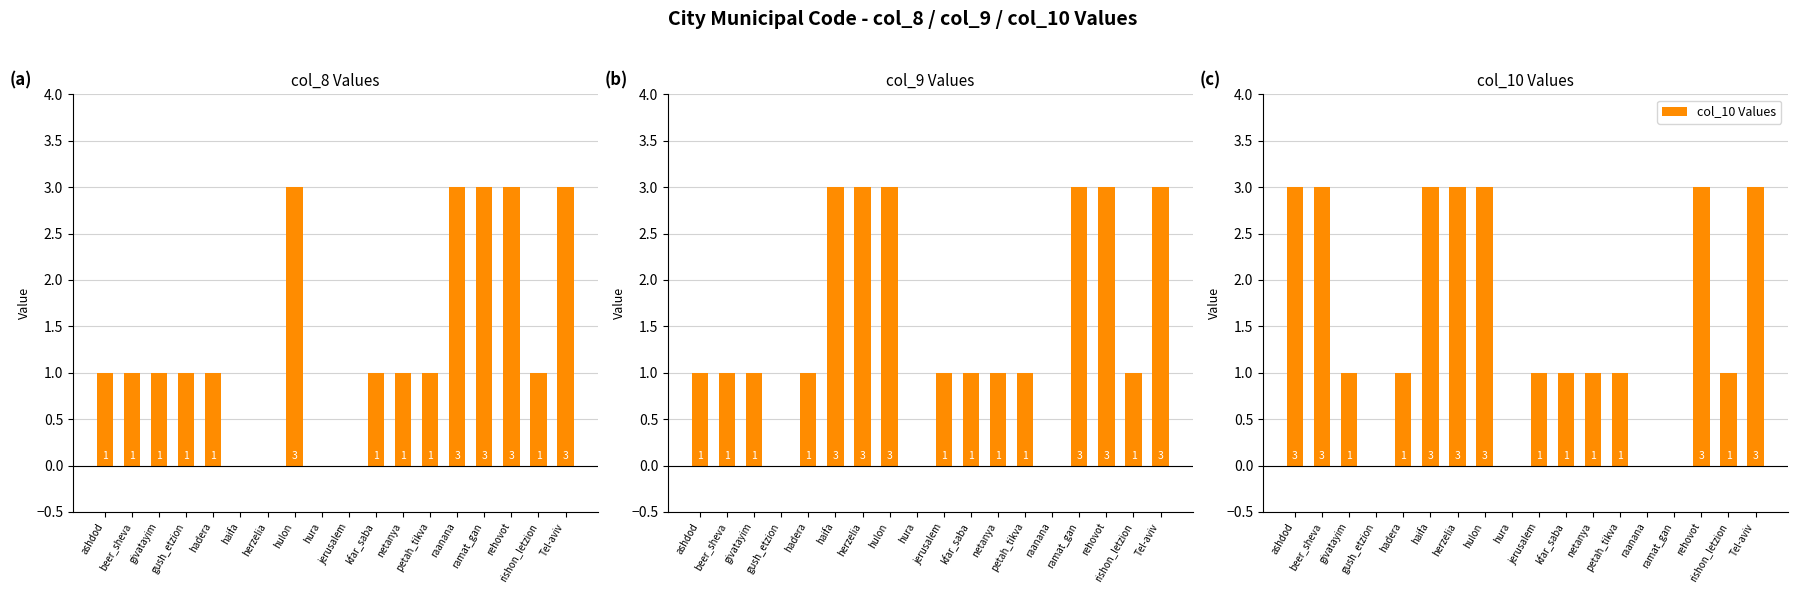

What position from the right is rehovot?

3